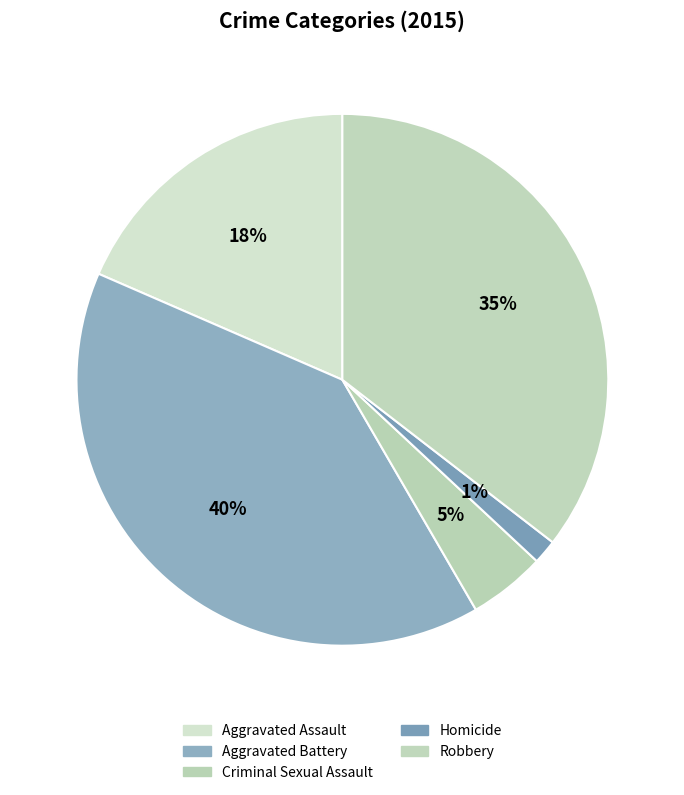

Is it true that Aggravated Assault is 13% of the pie?

False